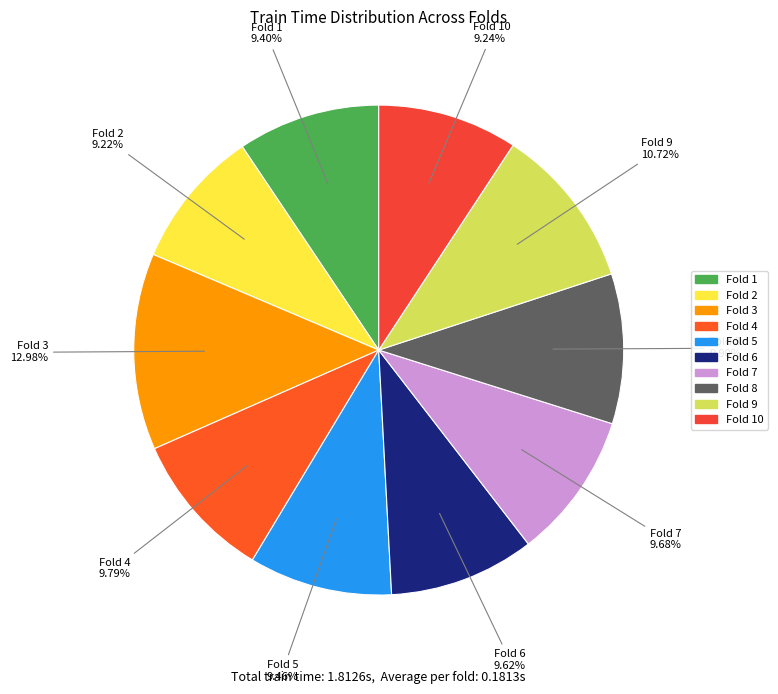

How many segments does this pie chart have?

10